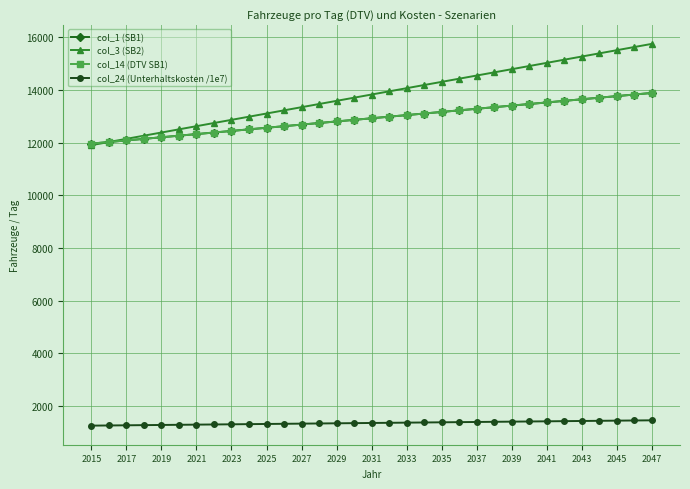

Which series has the largest total across all categories?

col_3 (SB2)